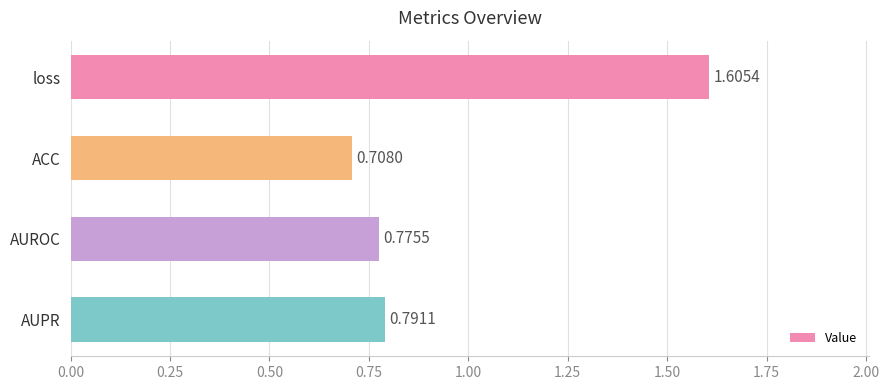

What is the change in value from ACC to AUPR?

+0.1